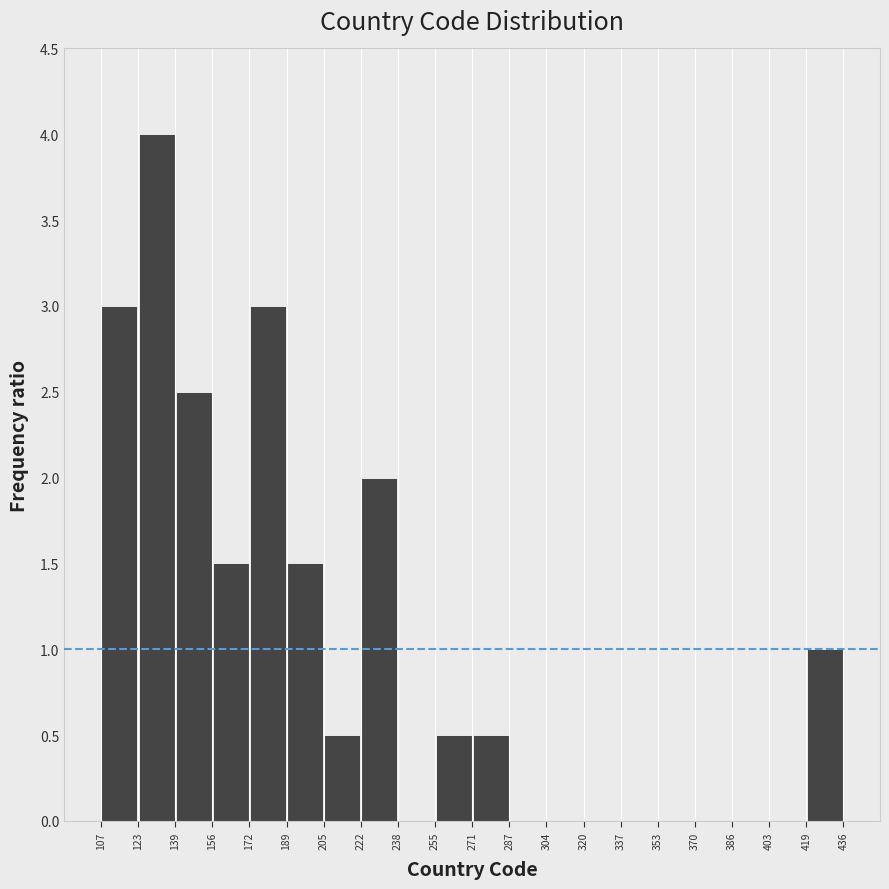

Over which range of the x-axis is the bar tallest?

123 to 139